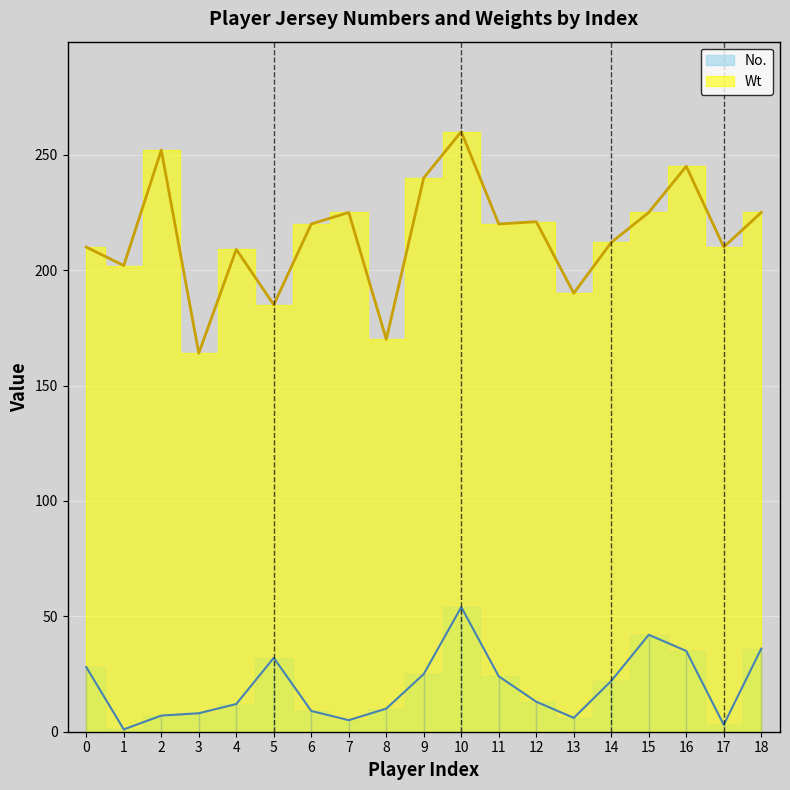

Which category has the lowest value across all series?

1